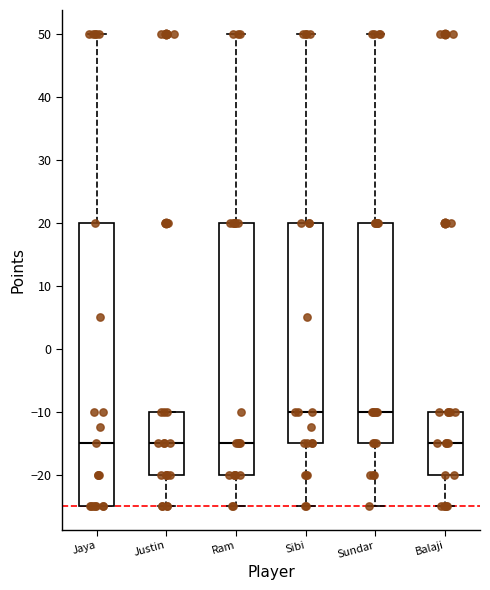

Reading left to right, transcribe this box plot: for each box, give where its median line is, the range the box spans, and where its two whiskers end, as read against the y-axis. The values are not printed on the chart, so give them approximately, as read against the axis.

Jaya: median -15, box -25 to 20, whiskers -25 to 50
Justin: median -15, box -20 to -10, whiskers -25 to -10
Ram: median -15, box -20 to 20, whiskers -25 to 50
Sibi: median -10, box -15 to 20, whiskers -25 to 50
Sundar: median -10, box -15 to 20, whiskers -25 to 50
Balaji: median -15, box -20 to -10, whiskers -25 to -10